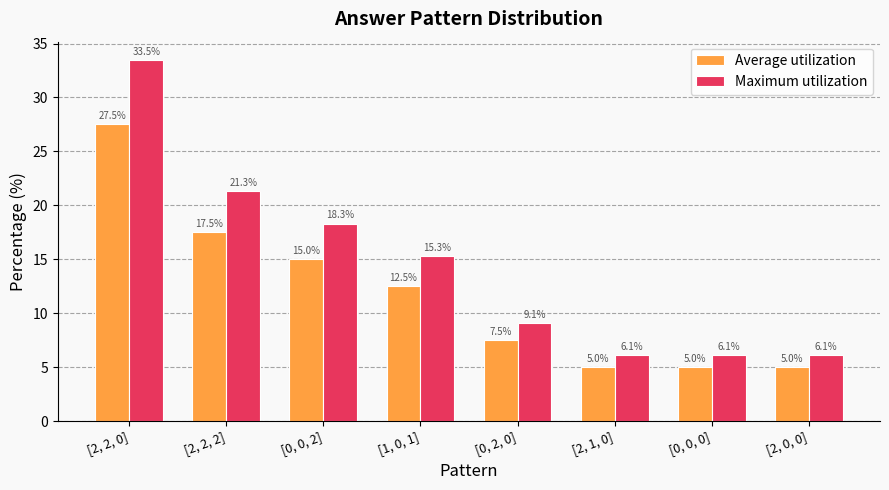

What position from the left is [2, 2, 0]?

1